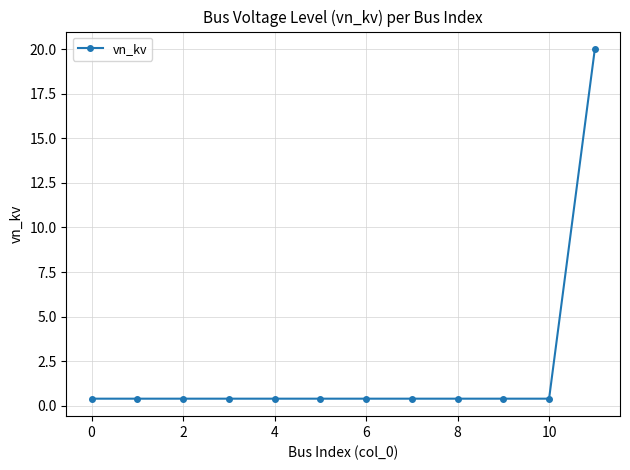

What is the difference between the maximum and minimum values?

19.6